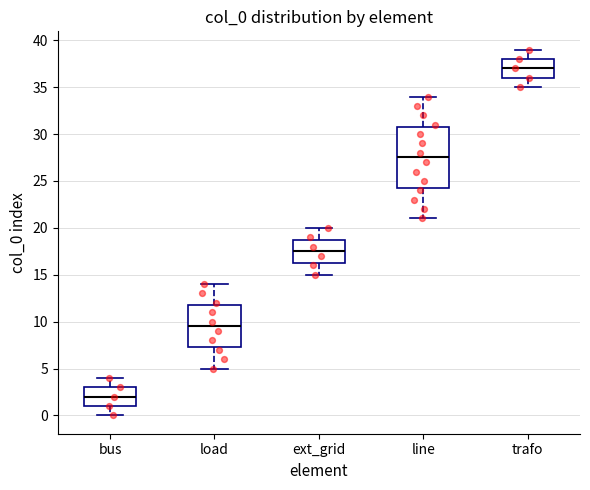

Which box's median line is the lowest?

bus